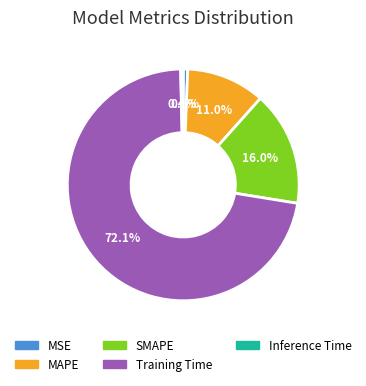

Is SMAPE the majority of the pie?

No